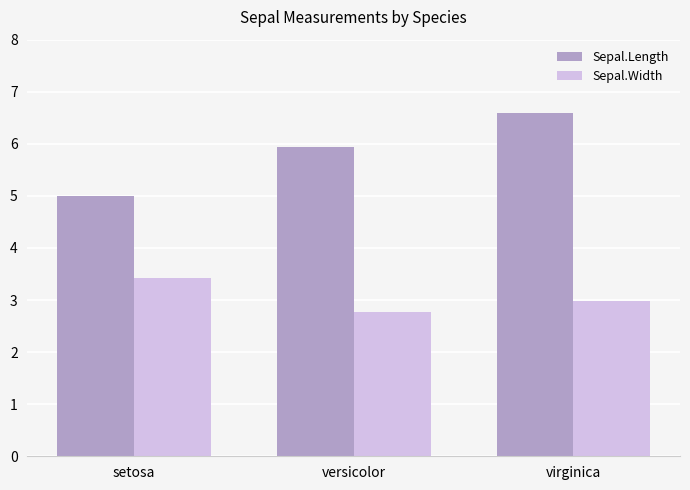

What are all the series names shown in the legend?

Sepal.Length, Sepal.Width